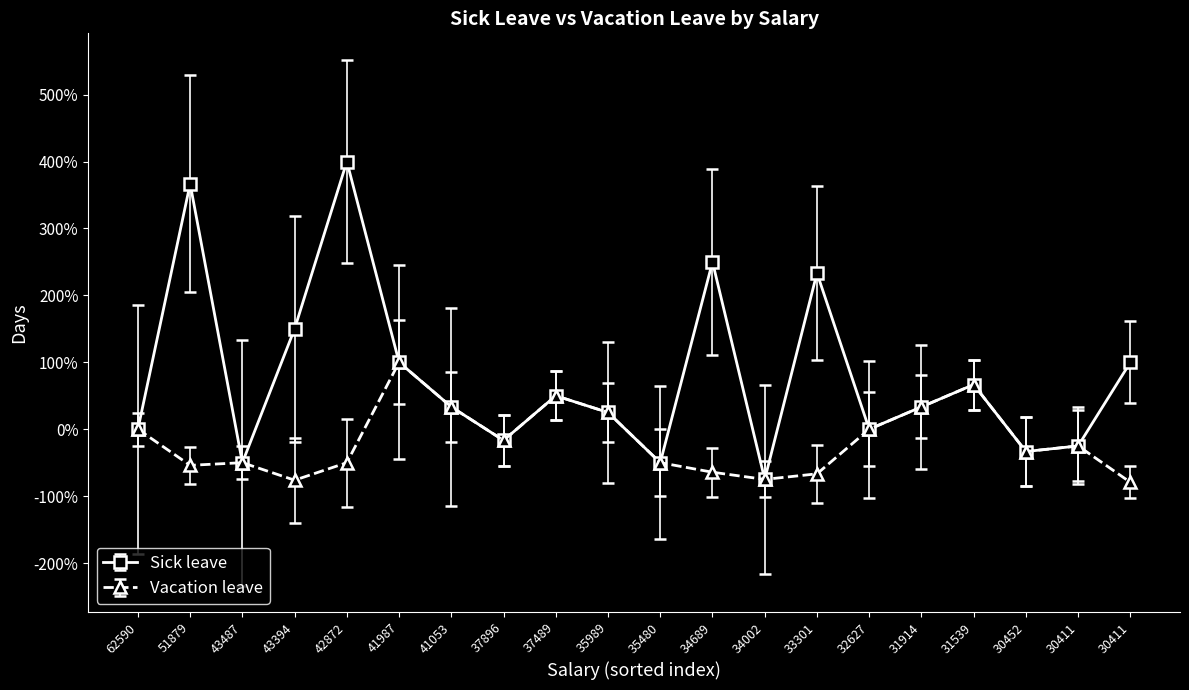

Rank the categories by Sick leave value from lowest to highest.

34002, 43487, 35480, 30452, 30411, 37896, 62590, 32627, 35989, 41053, 31914, 37489, 31539, 41987, 30411, 43394, 33301, 34689, 51879, 42872